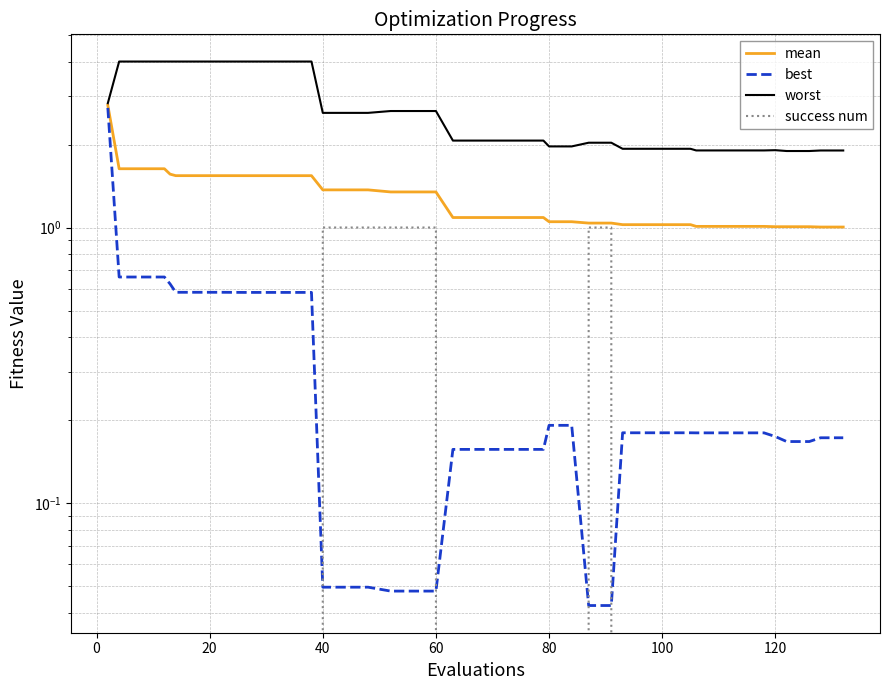

True or false: worst and mean cross at least once.

False